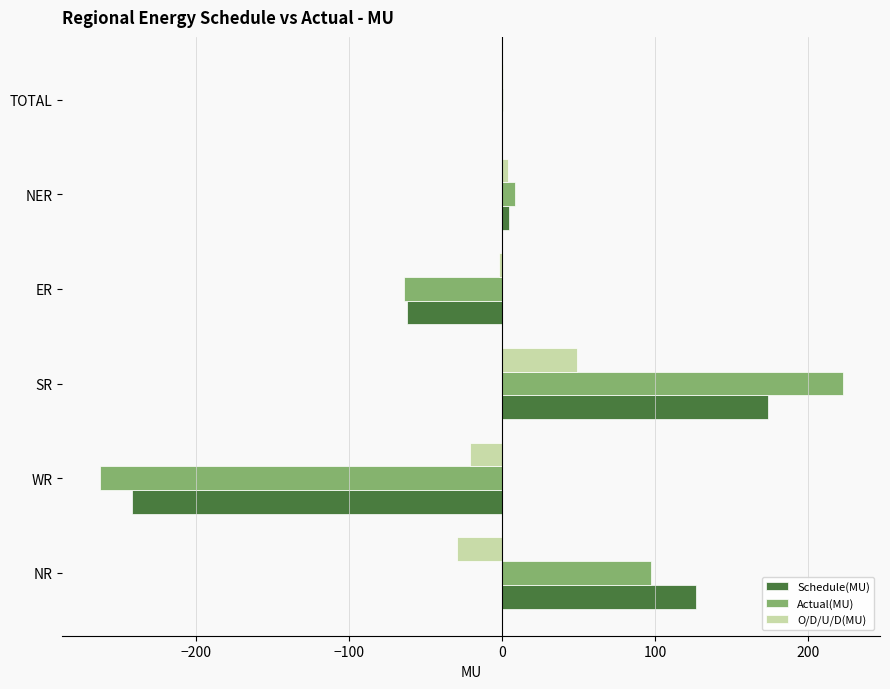

Which category has the highest value in the Actual(MU) series?

SR